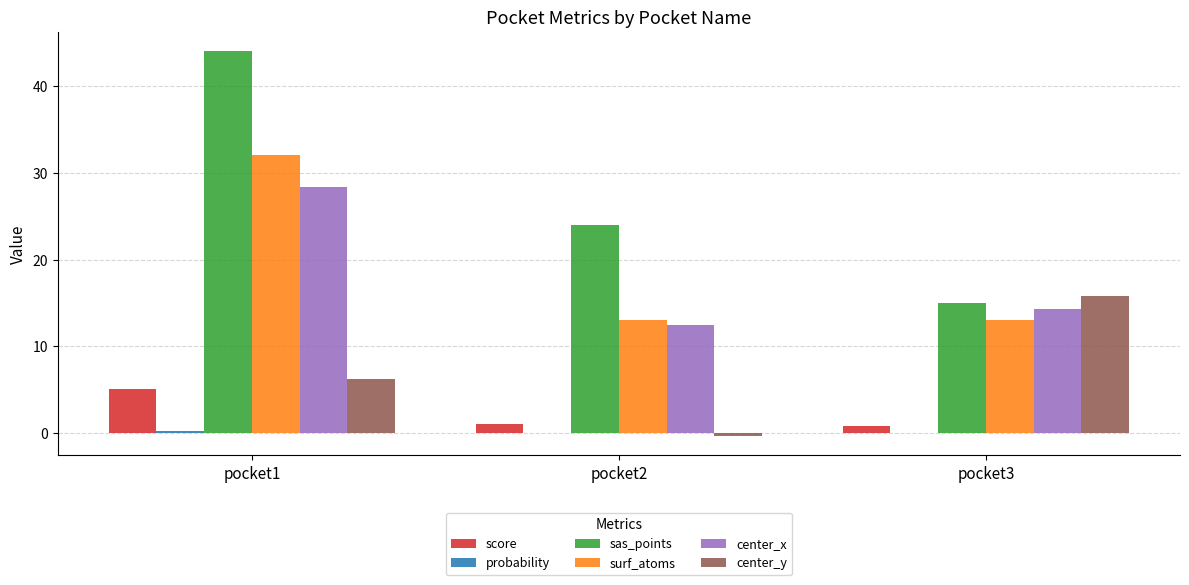

Where is center_x nearest to the value 20?

pocket3